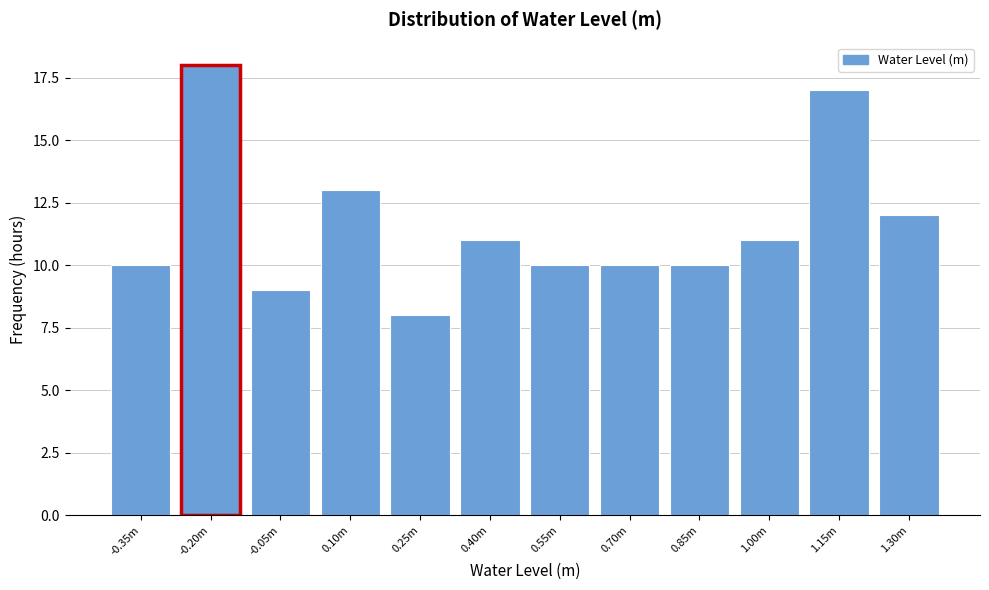

Reading left to right, list all the values displayed in this chart.

-0.35m=10	-0.20m=18	-0.05m=9	0.10m=13	0.25m=8	0.40m=11	0.55m=10	0.70m=10	0.85m=10	1.00m=11	1.15m=17	1.30m=12